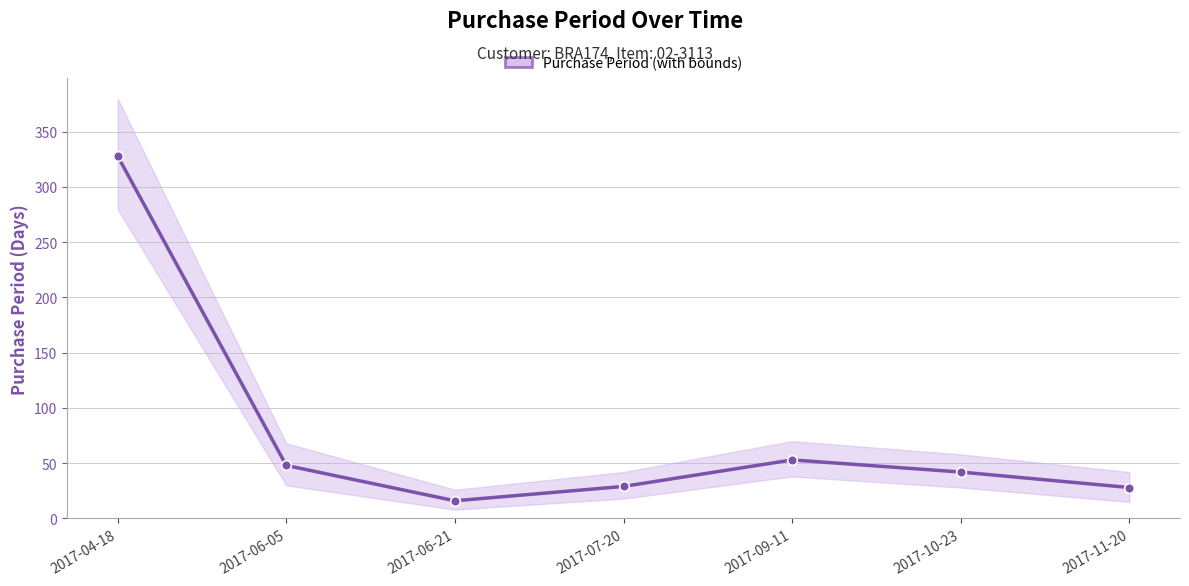

Count the number of categories in the chart.

7